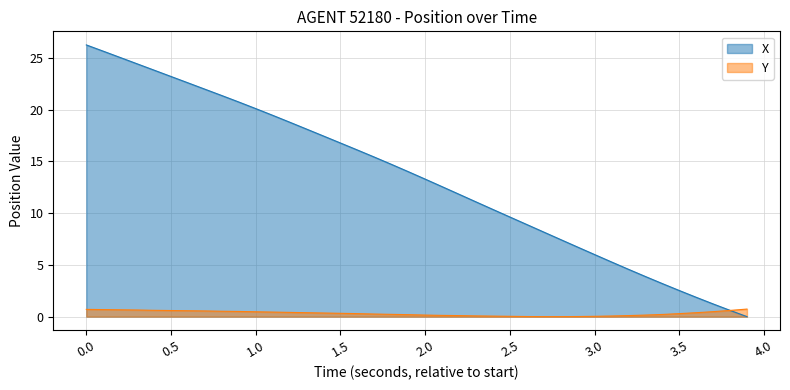

Which series has the widest spread of values?

X